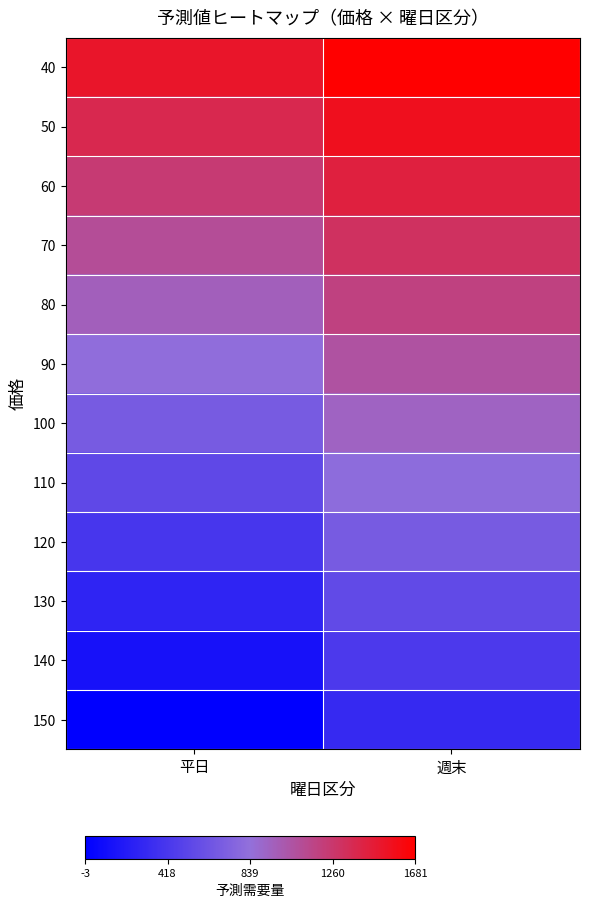

Rank the series at 平日 from lowest to highest value.

150, 140, 130, 120, 110, 100, 90, 80, 70, 60, 50, 40